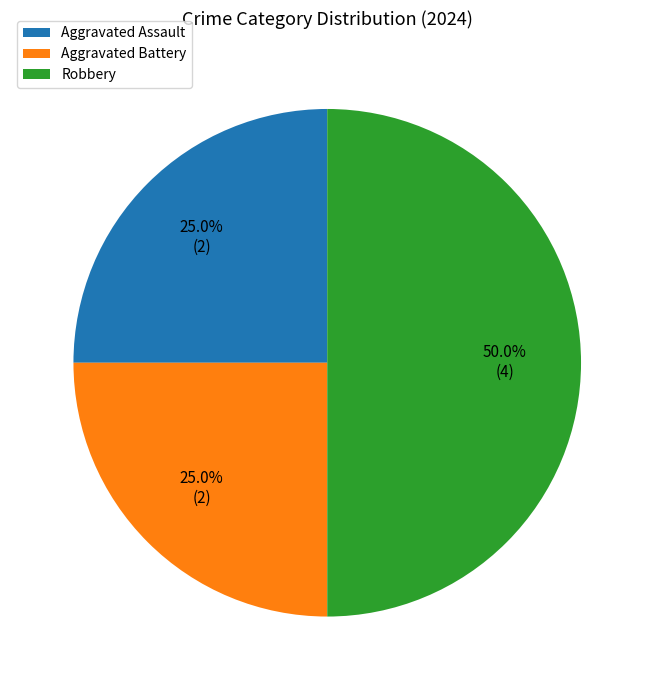

Is Aggravated Assault the majority of the pie?

No